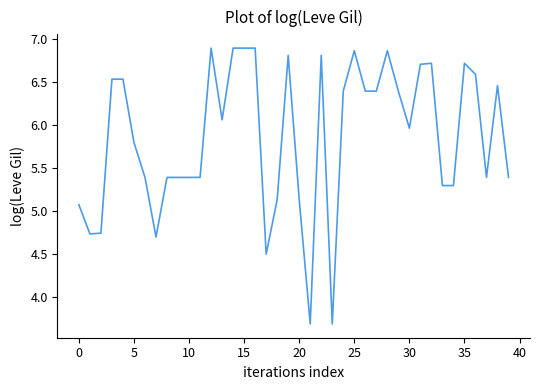

What is the difference between the maximum and minimum values?

3.2